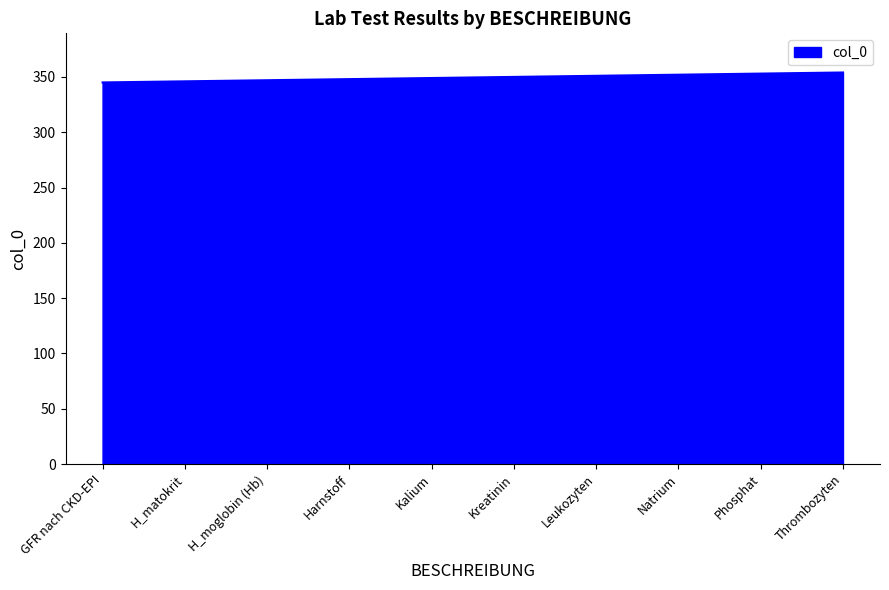

Approximately how many times larger is the value at Harnstoff compared to Leukozyten?

1.0